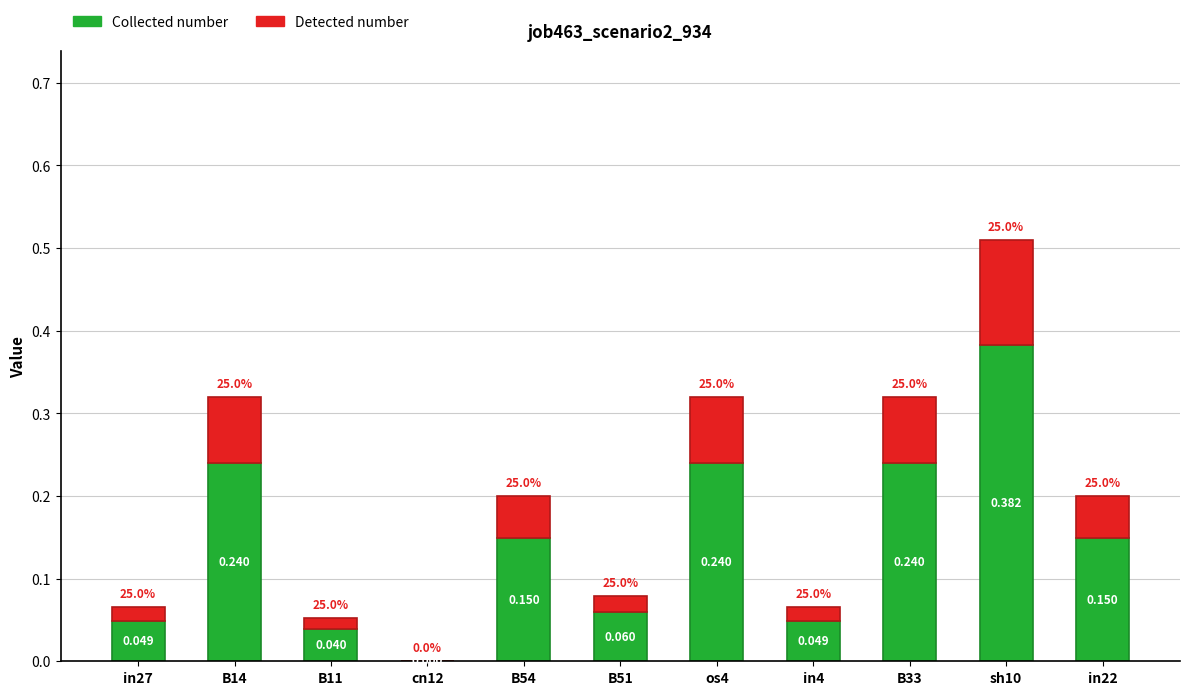

Read the Collected number value at B14.

0.2